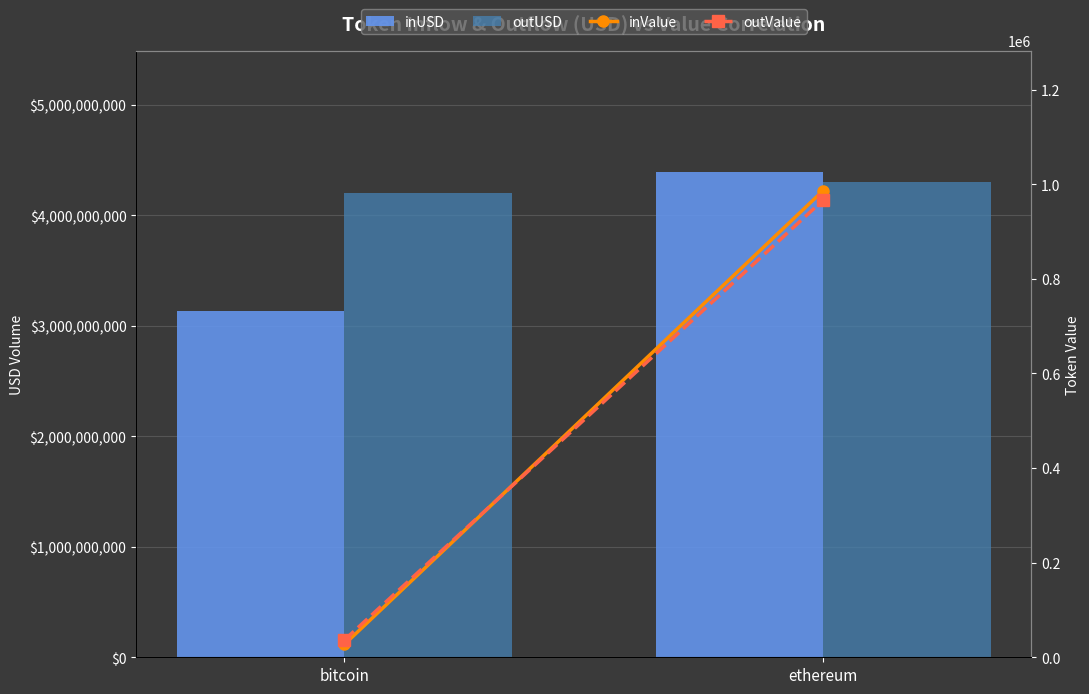

Reading right to left, extract all data points from this chart.

inUSD: ethereum=4391452144.7	bitcoin=3130935862.8
outUSD: ethereum=4302112882.3	bitcoin=4197149753.5
inValue: ethereum=986280.2	bitcoin=27147.6
outValue: ethereum=966215.4	bitcoin=36392.5